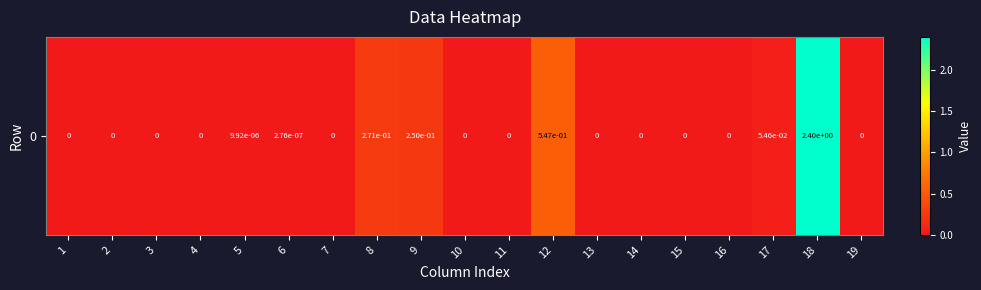

Is it true that the value at 3 is 0.0?

True